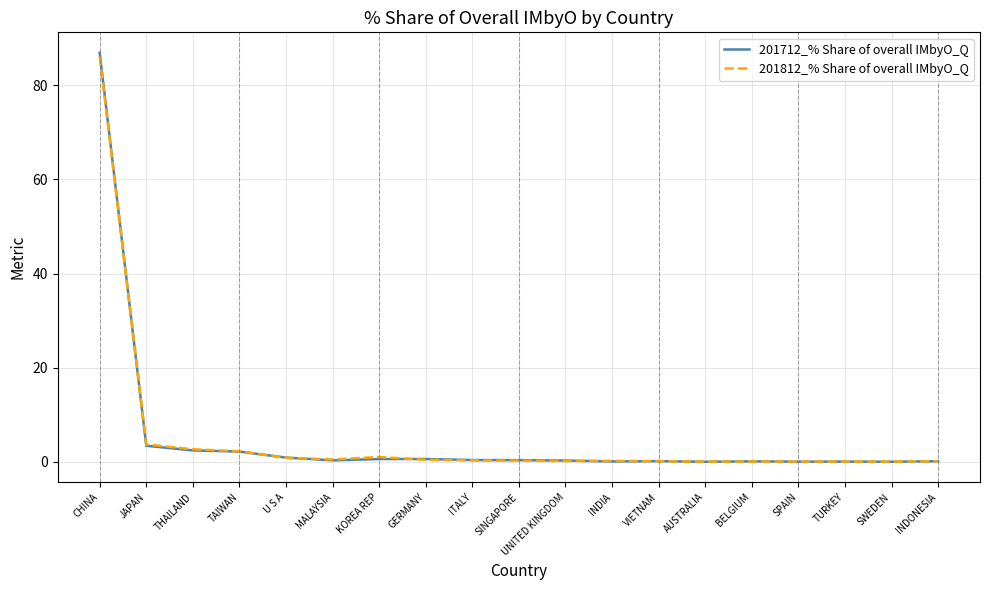

Does the chart display data point markers on the line(s)?

No